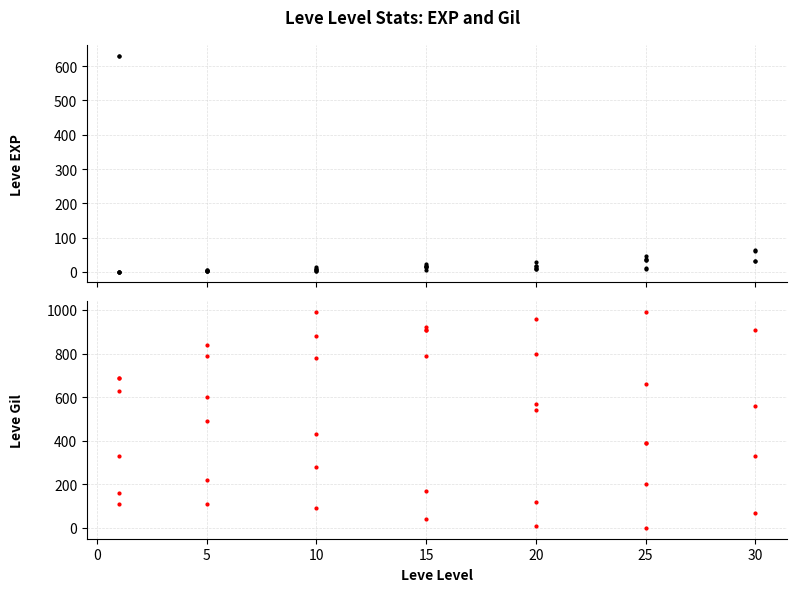

The Leve EXP series shows 5 at 5. True or false?

False